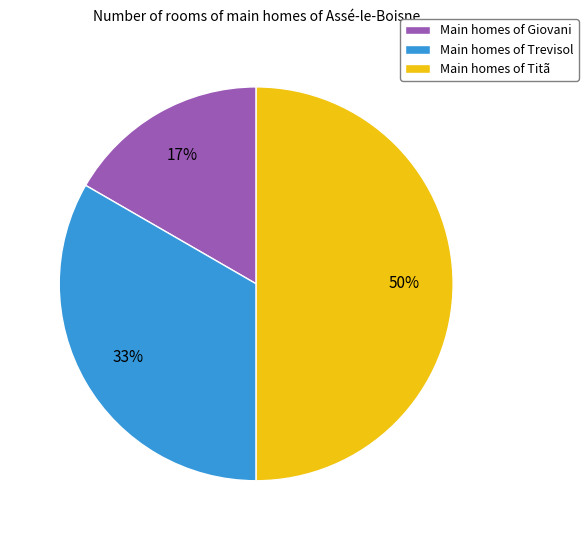

To the nearest percent, what percentage of the pie is Main homes of Giovani?

17%